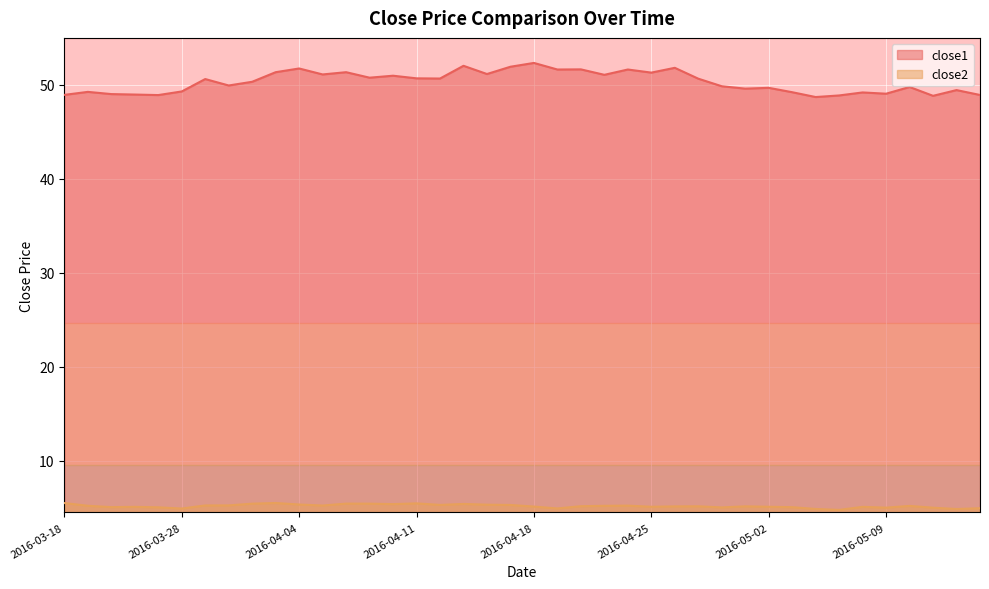

Which series has the largest total across all categories?

close1